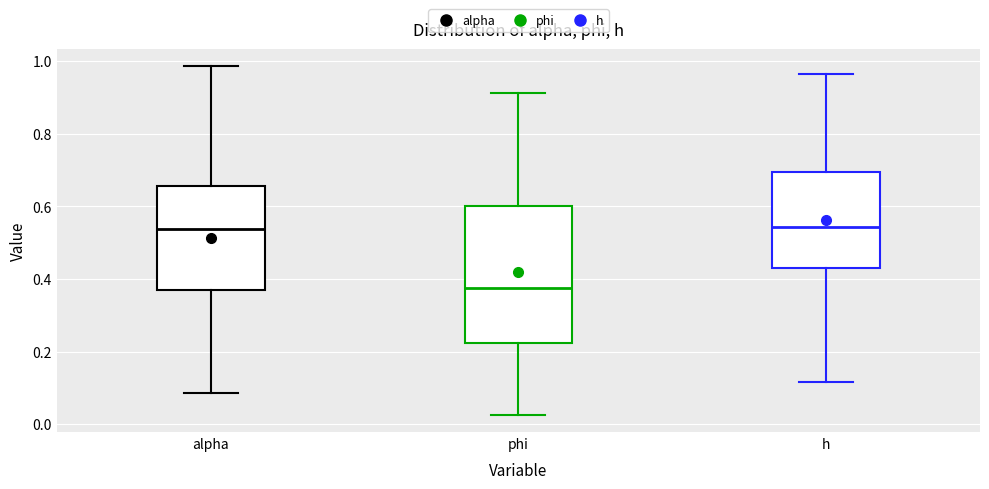

Reading left to right, read every box against the y-axis: the position of its median line, the range the box covers, and the ends of its whiskers. The values are not printed on the chart, so give them approximately, as read against the axis.

alpha: median 0.54, box 0.36 to 0.66, whiskers 0.08 to 0.98
phi: median 0.38, box 0.22 to 0.60, whiskers 0.02 to 0.92
h: median 0.54, box 0.44 to 0.70, whiskers 0.12 to 0.96